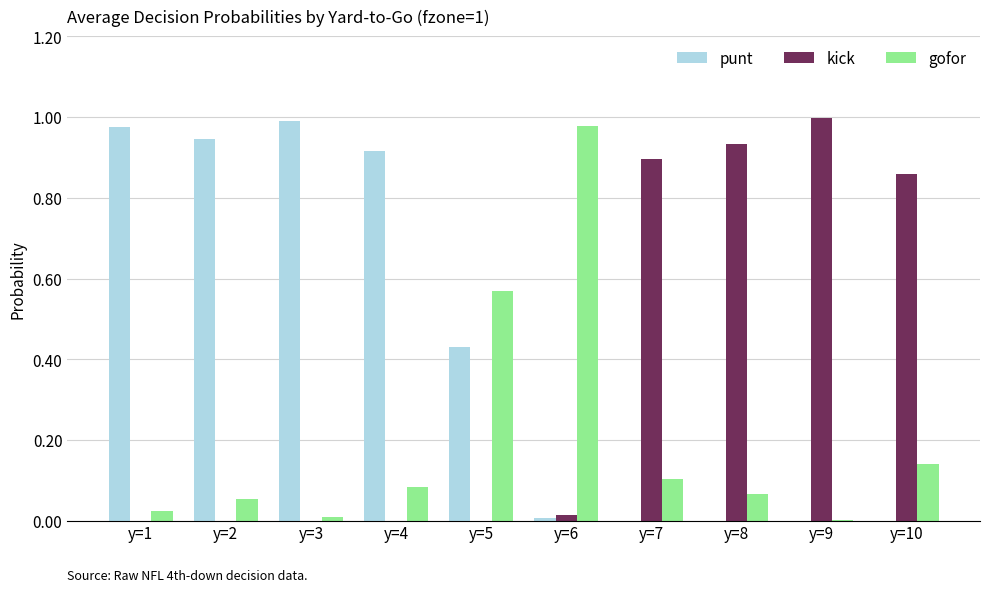

Is the value of punt at y=2 greater than the value of gofor at y=8?

Yes